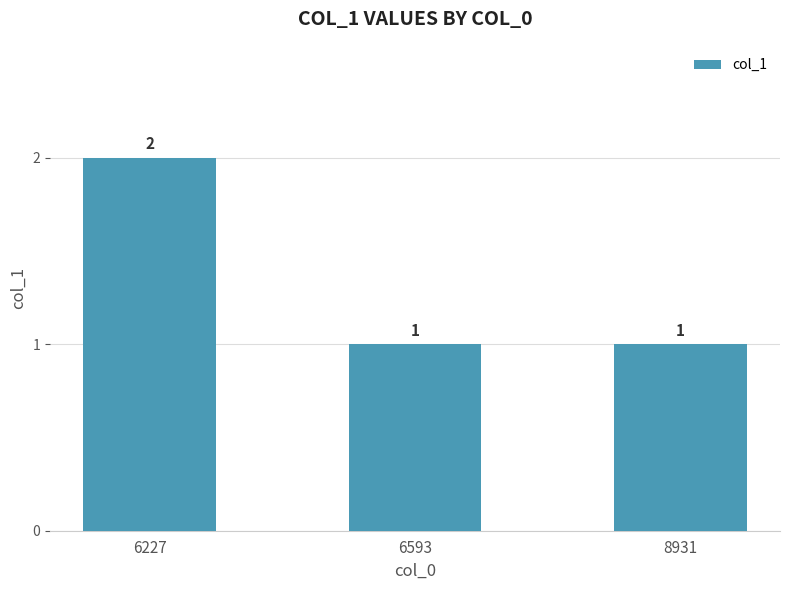

Reading right to left, list all the values displayed in this chart.

1	1	2